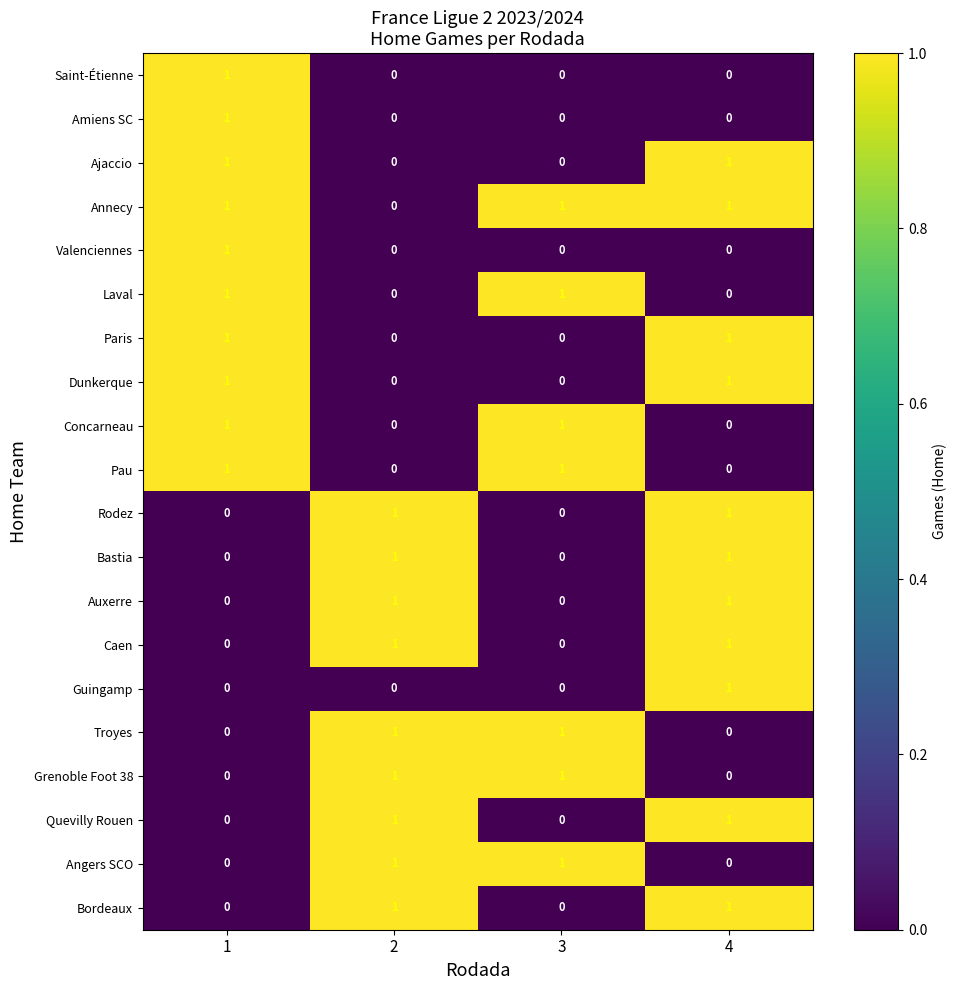

True or false: Caen has a value of 2 at 4.

False